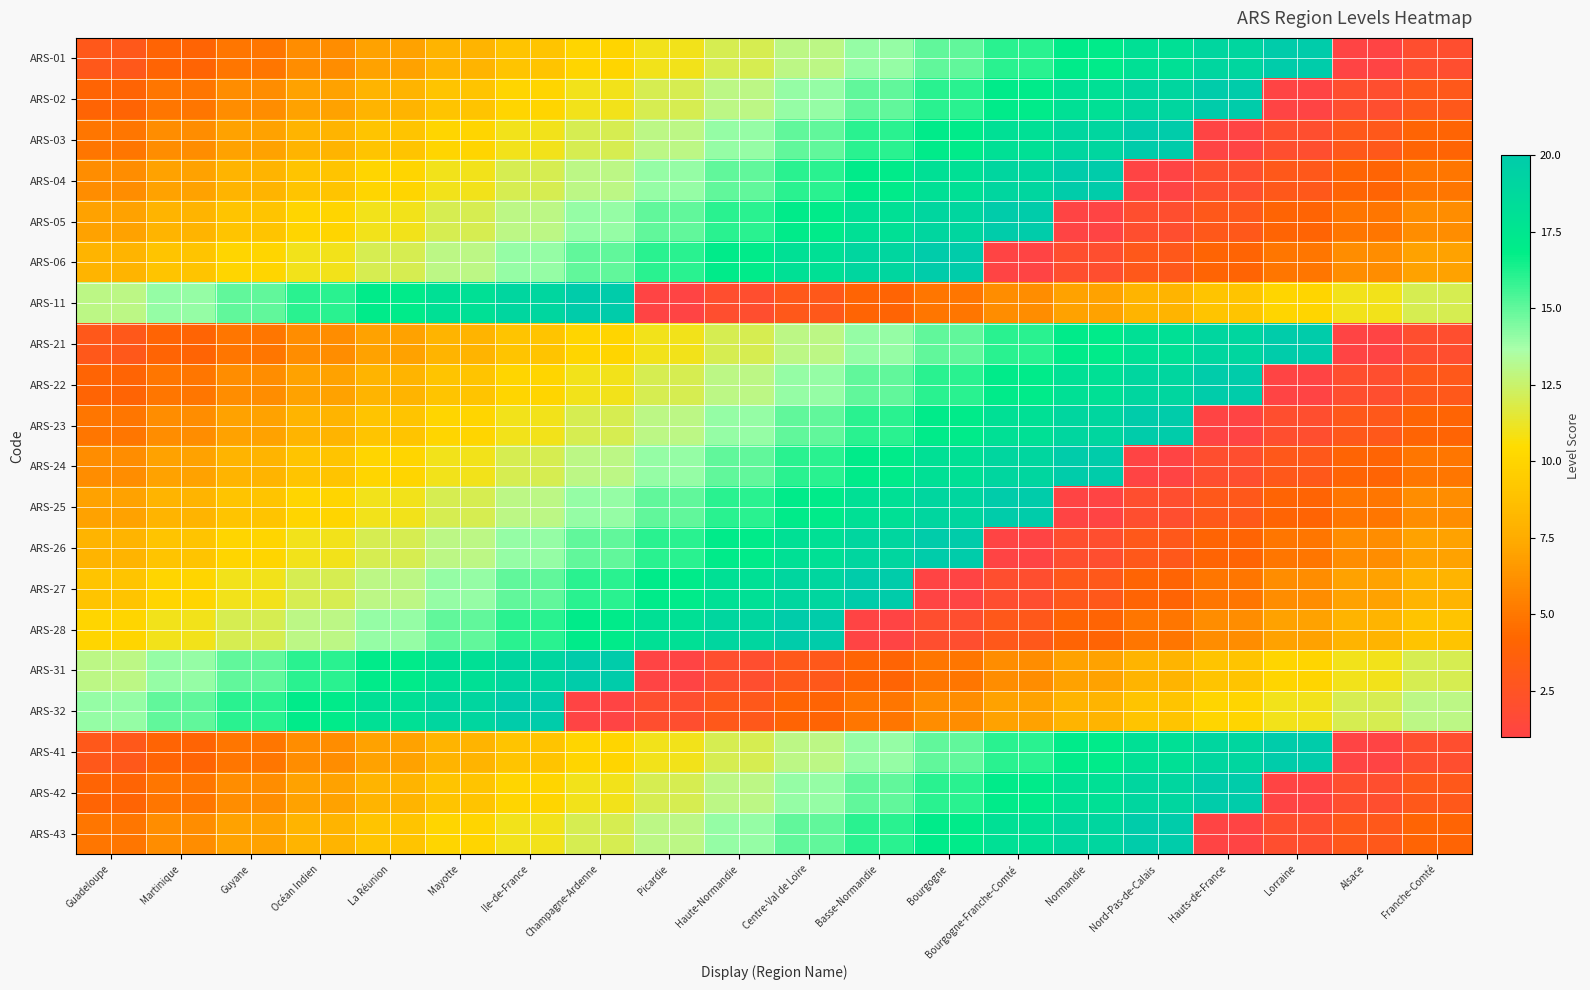

Reading left to right, what are all the values shown in this chart?

ARS-01: Guadeloupe=3	Martinique=4	Guyane=5	Océan Indien=6	La Réunion=7	Mayotte=8	Ile-de-France=9	Champagne-Ardenne=10	Picardie=11	Haute-Normandie=12	Centre-Val de Loire=13	Basse-Normandie=14	Bourgogne=15	Bourgogne-Franche-Comté=16	Normandie=17	Nord-Pas-de-Calais=18	Hauts-de-France=19	Lorraine=20	Alsace=1	Franche-Comté=2
ARS-02: Guadeloupe=4	Martinique=5	Guyane=6	Océan Indien=7	La Réunion=8	Mayotte=9	Ile-de-France=10	Champagne-Ardenne=11	Picardie=12	Haute-Normandie=13	Centre-Val de Loire=14	Basse-Normandie=15	Bourgogne=16	Bourgogne-Franche-Comté=17	Normandie=18	Nord-Pas-de-Calais=19	Hauts-de-France=20	Lorraine=1	Alsace=2	Franche-Comté=3
ARS-03: Guadeloupe=5	Martinique=6	Guyane=7	Océan Indien=8	La Réunion=9	Mayotte=10	Ile-de-France=11	Champagne-Ardenne=12	Picardie=13	Haute-Normandie=14	Centre-Val de Loire=15	Basse-Normandie=16	Bourgogne=17	Bourgogne-Franche-Comté=18	Normandie=19	Nord-Pas-de-Calais=20	Hauts-de-France=1	Lorraine=2	Alsace=3	Franche-Comté=4
ARS-04: Guadeloupe=6	Martinique=7	Guyane=8	Océan Indien=9	La Réunion=10	Mayotte=11	Ile-de-France=12	Champagne-Ardenne=13	Picardie=14	Haute-Normandie=15	Centre-Val de Loire=16	Basse-Normandie=17	Bourgogne=18	Bourgogne-Franche-Comté=19	Normandie=20	Nord-Pas-de-Calais=1	Hauts-de-France=2	Lorraine=3	Alsace=4	Franche-Comté=5
ARS-05: Guadeloupe=7	Martinique=8	Guyane=9	Océan Indien=10	La Réunion=11	Mayotte=12	Ile-de-France=13	Champagne-Ardenne=14	Picardie=15	Haute-Normandie=16	Centre-Val de Loire=17	Basse-Normandie=18	Bourgogne=19	Bourgogne-Franche-Comté=20	Normandie=1	Nord-Pas-de-Calais=2	Hauts-de-France=3	Lorraine=4	Alsace=5	Franche-Comté=6
ARS-06: Guadeloupe=8	Martinique=9	Guyane=10	Océan Indien=11	La Réunion=12	Mayotte=13	Ile-de-France=14	Champagne-Ardenne=15	Picardie=16	Haute-Normandie=17	Centre-Val de Loire=18	Basse-Normandie=19	Bourgogne=20	Bourgogne-Franche-Comté=1	Normandie=2	Nord-Pas-de-Calais=3	Hauts-de-France=4	Lorraine=5	Alsace=6	Franche-Comté=7
ARS-11: Guadeloupe=13	Martinique=14	Guyane=15	Océan Indien=16	La Réunion=17	Mayotte=18	Ile-de-France=19	Champagne-Ardenne=20	Picardie=1	Haute-Normandie=2	Centre-Val de Loire=3	Basse-Normandie=4	Bourgogne=5	Bourgogne-Franche-Comté=6	Normandie=7	Nord-Pas-de-Calais=8	Hauts-de-France=9	Lorraine=10	Alsace=11	Franche-Comté=12
ARS-21: Guadeloupe=3	Martinique=4	Guyane=5	Océan Indien=6	La Réunion=7	Mayotte=8	Ile-de-France=9	Champagne-Ardenne=10	Picardie=11	Haute-Normandie=12	Centre-Val de Loire=13	Basse-Normandie=14	Bourgogne=15	Bourgogne-Franche-Comté=16	Normandie=17	Nord-Pas-de-Calais=18	Hauts-de-France=19	Lorraine=20	Alsace=1	Franche-Comté=2
ARS-22: Guadeloupe=4	Martinique=5	Guyane=6	Océan Indien=7	La Réunion=8	Mayotte=9	Ile-de-France=10	Champagne-Ardenne=11	Picardie=12	Haute-Normandie=13	Centre-Val de Loire=14	Basse-Normandie=15	Bourgogne=16	Bourgogne-Franche-Comté=17	Normandie=18	Nord-Pas-de-Calais=19	Hauts-de-France=20	Lorraine=1	Alsace=2	Franche-Comté=3
ARS-23: Guadeloupe=5	Martinique=6	Guyane=7	Océan Indien=8	La Réunion=9	Mayotte=10	Ile-de-France=11	Champagne-Ardenne=12	Picardie=13	Haute-Normandie=14	Centre-Val de Loire=15	Basse-Normandie=16	Bourgogne=17	Bourgogne-Franche-Comté=18	Normandie=19	Nord-Pas-de-Calais=20	Hauts-de-France=1	Lorraine=2	Alsace=3	Franche-Comté=4
ARS-24: Guadeloupe=6	Martinique=7	Guyane=8	Océan Indien=9	La Réunion=10	Mayotte=11	Ile-de-France=12	Champagne-Ardenne=13	Picardie=14	Haute-Normandie=15	Centre-Val de Loire=16	Basse-Normandie=17	Bourgogne=18	Bourgogne-Franche-Comté=19	Normandie=20	Nord-Pas-de-Calais=1	Hauts-de-France=2	Lorraine=3	Alsace=4	Franche-Comté=5
ARS-25: Guadeloupe=7	Martinique=8	Guyane=9	Océan Indien=10	La Réunion=11	Mayotte=12	Ile-de-France=13	Champagne-Ardenne=14	Picardie=15	Haute-Normandie=16	Centre-Val de Loire=17	Basse-Normandie=18	Bourgogne=19	Bourgogne-Franche-Comté=20	Normandie=1	Nord-Pas-de-Calais=2	Hauts-de-France=3	Lorraine=4	Alsace=5	Franche-Comté=6
ARS-26: Guadeloupe=8	Martinique=9	Guyane=10	Océan Indien=11	La Réunion=12	Mayotte=13	Ile-de-France=14	Champagne-Ardenne=15	Picardie=16	Haute-Normandie=17	Centre-Val de Loire=18	Basse-Normandie=19	Bourgogne=20	Bourgogne-Franche-Comté=1	Normandie=2	Nord-Pas-de-Calais=3	Hauts-de-France=4	Lorraine=5	Alsace=6	Franche-Comté=7
ARS-27: Guadeloupe=9	Martinique=10	Guyane=11	Océan Indien=12	La Réunion=13	Mayotte=14	Ile-de-France=15	Champagne-Ardenne=16	Picardie=17	Haute-Normandie=18	Centre-Val de Loire=19	Basse-Normandie=20	Bourgogne=1	Bourgogne-Franche-Comté=2	Normandie=3	Nord-Pas-de-Calais=4	Hauts-de-France=5	Lorraine=6	Alsace=7	Franche-Comté=8
ARS-28: Guadeloupe=10	Martinique=11	Guyane=12	Océan Indien=13	La Réunion=14	Mayotte=15	Ile-de-France=16	Champagne-Ardenne=17	Picardie=18	Haute-Normandie=19	Centre-Val de Loire=20	Basse-Normandie=1	Bourgogne=2	Bourgogne-Franche-Comté=3	Normandie=4	Nord-Pas-de-Calais=5	Hauts-de-France=6	Lorraine=7	Alsace=8	Franche-Comté=9
ARS-31: Guadeloupe=13	Martinique=14	Guyane=15	Océan Indien=16	La Réunion=17	Mayotte=18	Ile-de-France=19	Champagne-Ardenne=20	Picardie=1	Haute-Normandie=2	Centre-Val de Loire=3	Basse-Normandie=4	Bourgogne=5	Bourgogne-Franche-Comté=6	Normandie=7	Nord-Pas-de-Calais=8	Hauts-de-France=9	Lorraine=10	Alsace=11	Franche-Comté=12
ARS-32: Guadeloupe=14	Martinique=15	Guyane=16	Océan Indien=17	La Réunion=18	Mayotte=19	Ile-de-France=20	Champagne-Ardenne=1	Picardie=2	Haute-Normandie=3	Centre-Val de Loire=4	Basse-Normandie=5	Bourgogne=6	Bourgogne-Franche-Comté=7	Normandie=8	Nord-Pas-de-Calais=9	Hauts-de-France=10	Lorraine=11	Alsace=12	Franche-Comté=13
ARS-41: Guadeloupe=3	Martinique=4	Guyane=5	Océan Indien=6	La Réunion=7	Mayotte=8	Ile-de-France=9	Champagne-Ardenne=10	Picardie=11	Haute-Normandie=12	Centre-Val de Loire=13	Basse-Normandie=14	Bourgogne=15	Bourgogne-Franche-Comté=16	Normandie=17	Nord-Pas-de-Calais=18	Hauts-de-France=19	Lorraine=20	Alsace=1	Franche-Comté=2
ARS-42: Guadeloupe=4	Martinique=5	Guyane=6	Océan Indien=7	La Réunion=8	Mayotte=9	Ile-de-France=10	Champagne-Ardenne=11	Picardie=12	Haute-Normandie=13	Centre-Val de Loire=14	Basse-Normandie=15	Bourgogne=16	Bourgogne-Franche-Comté=17	Normandie=18	Nord-Pas-de-Calais=19	Hauts-de-France=20	Lorraine=1	Alsace=2	Franche-Comté=3
ARS-43: Guadeloupe=5	Martinique=6	Guyane=7	Océan Indien=8	La Réunion=9	Mayotte=10	Ile-de-France=11	Champagne-Ardenne=12	Picardie=13	Haute-Normandie=14	Centre-Val de Loire=15	Basse-Normandie=16	Bourgogne=17	Bourgogne-Franche-Comté=18	Normandie=19	Nord-Pas-de-Calais=20	Hauts-de-France=1	Lorraine=2	Alsace=3	Franche-Comté=4